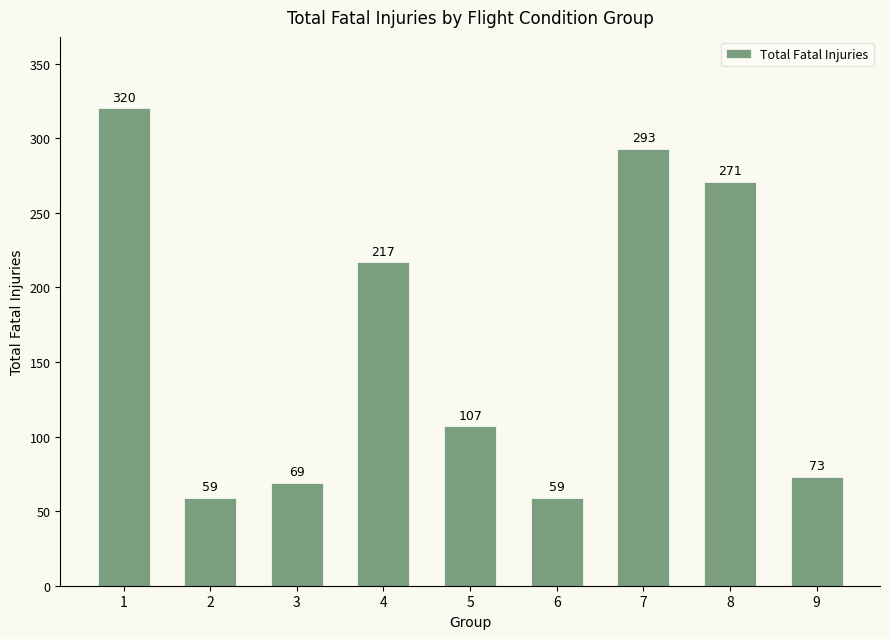

What is the maximum value shown in the chart?

320